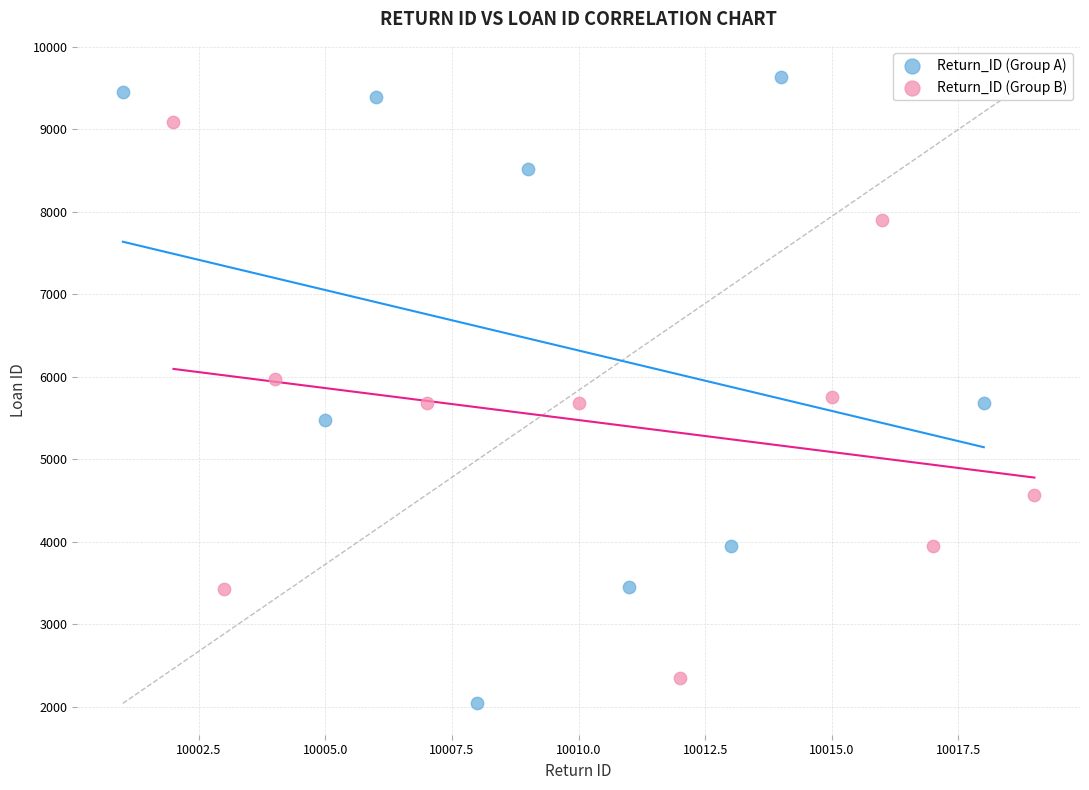

Which series contains the highest Y value?

Return_ID (Group A)